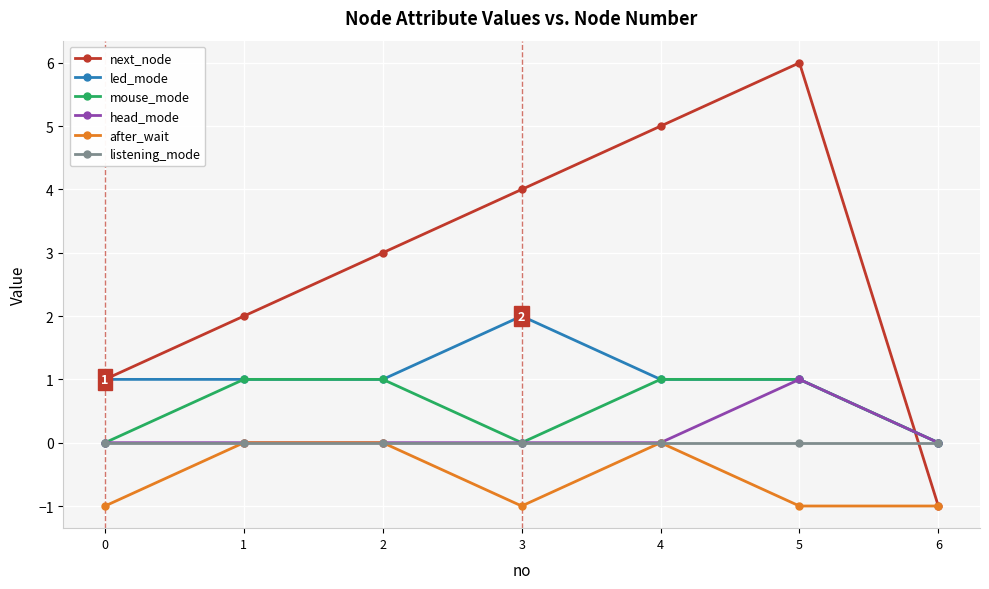

Is it true that listening_mode equals 0 at 5?

True